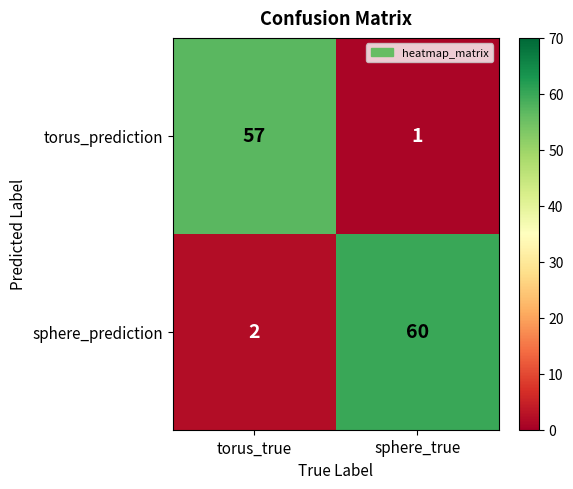

What is the difference between the torus_prediction values at sphere_true and torus_true?

56